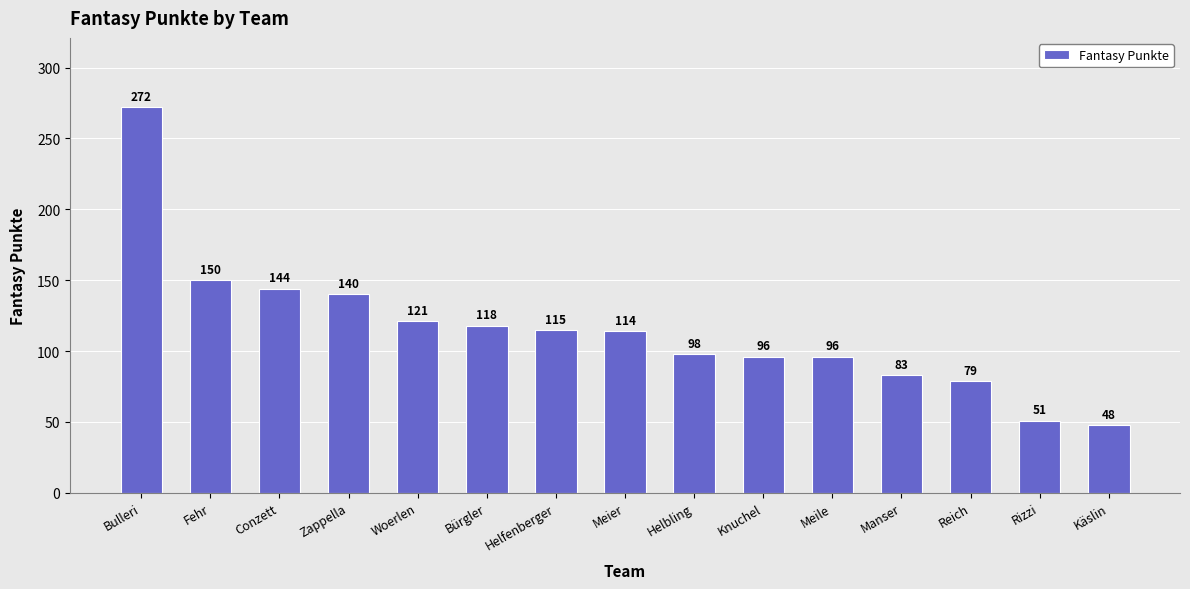

What position from the left is Meier?

8